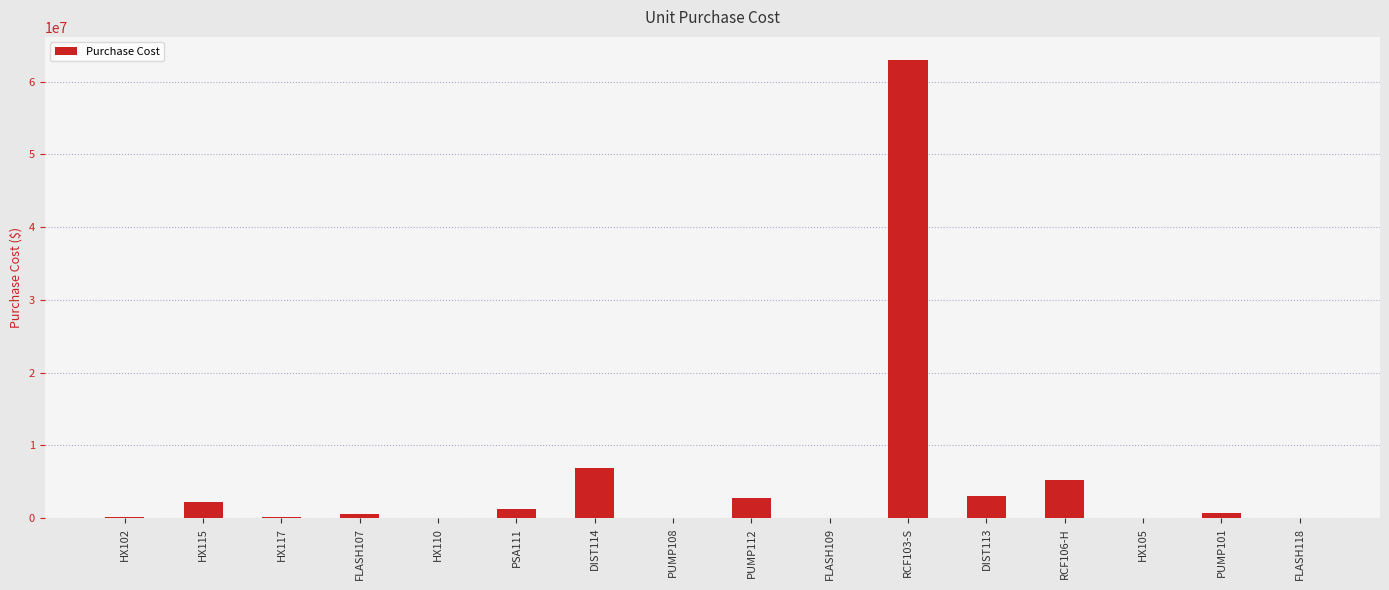

The value at RCF106-H is 7261532.6. True or false?

False